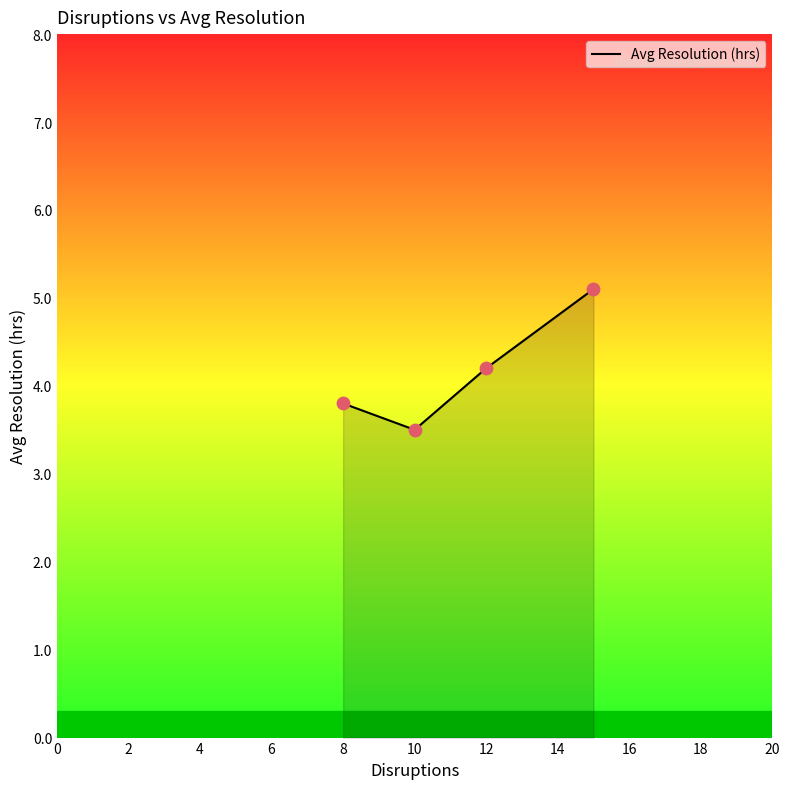

What is the difference between the second highest and minimum values?

0.7